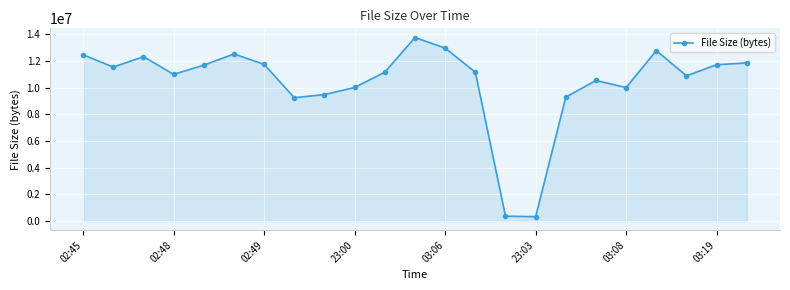

How many interior local valleys (lower than both neighbors) does the data have?

6